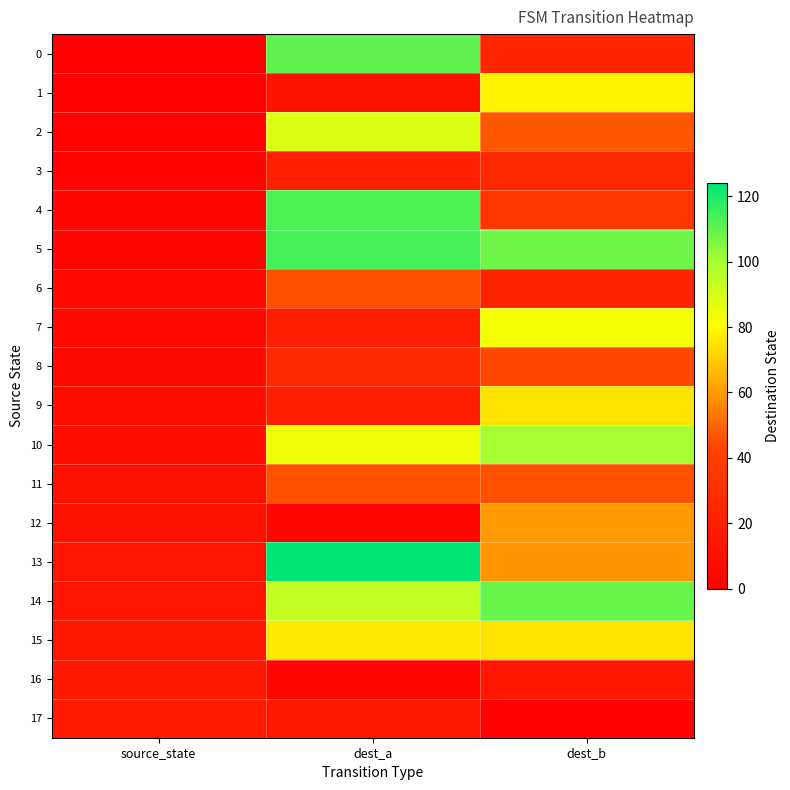

Which series has the largest total across all categories?

5